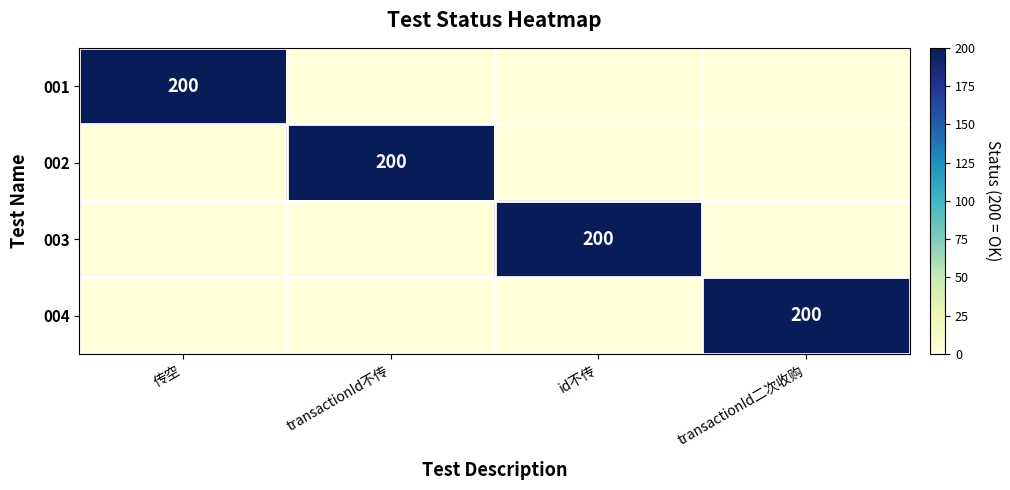

Which series has the largest range (max minus min)?

001